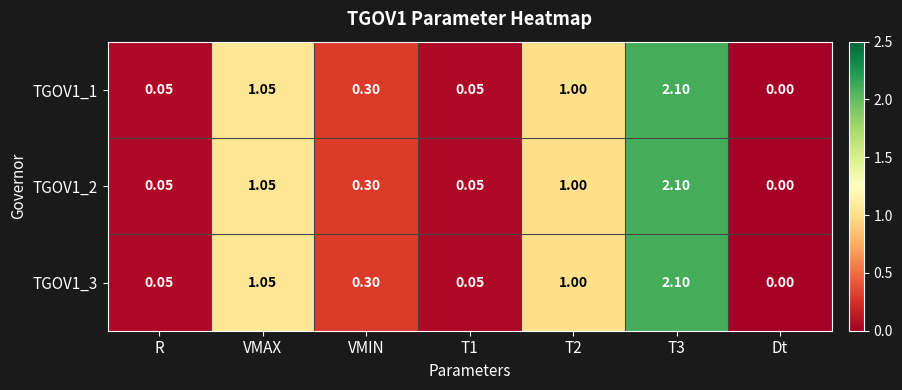

Is the value of TGOV1_2 at R greater than the value of TGOV1_3 at Dt?

Yes